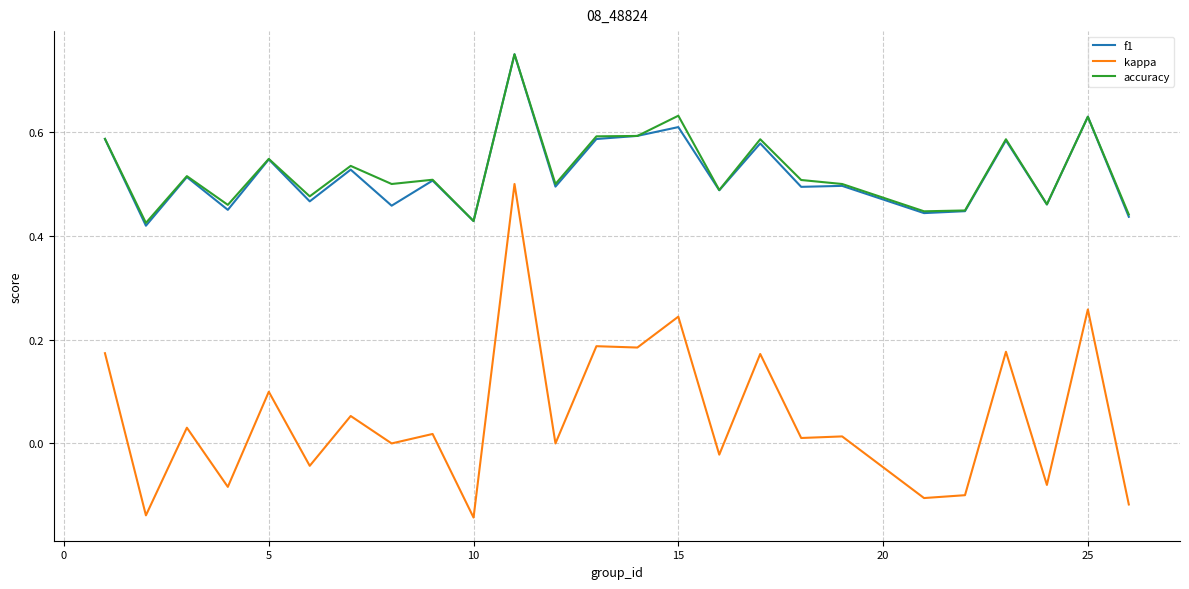

True or false: kappa and f1 intersect in this chart.

False